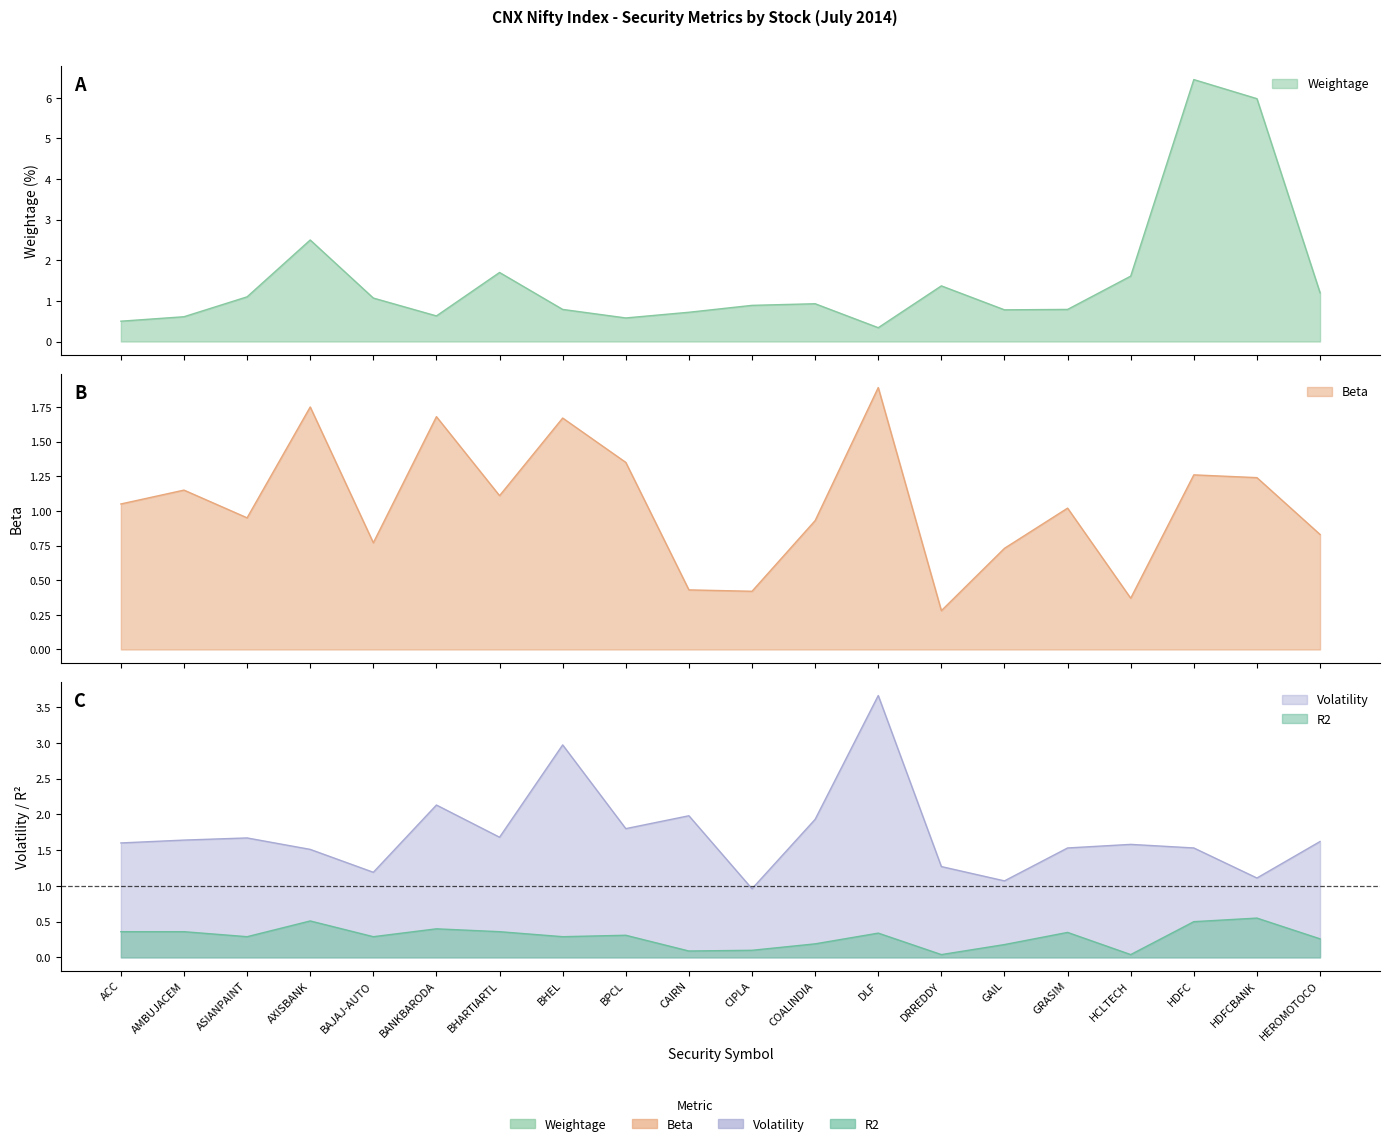

What is the difference between the maximum and minimum values in the R2 series?

0.5